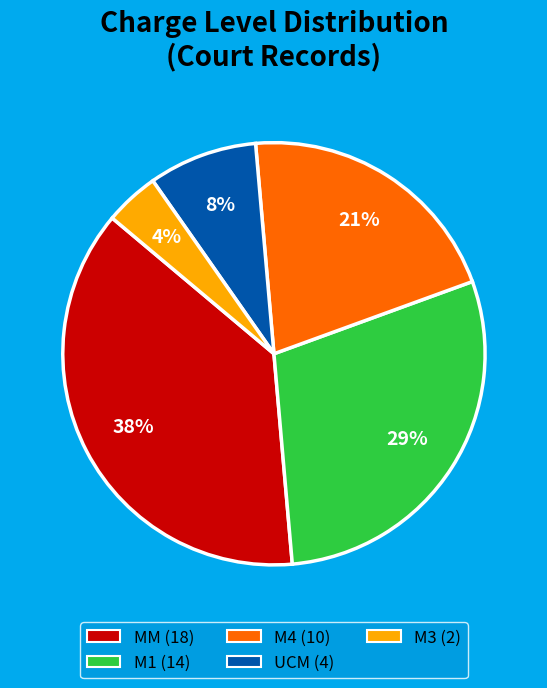

To the nearest percent, what is the average slice percentage?

20%